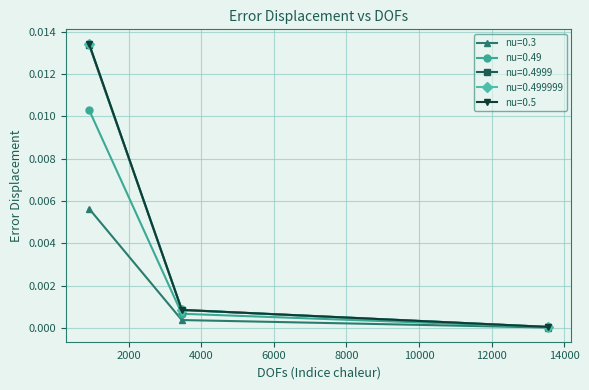

Which series has the largest range (max minus min)?

nu=0.5